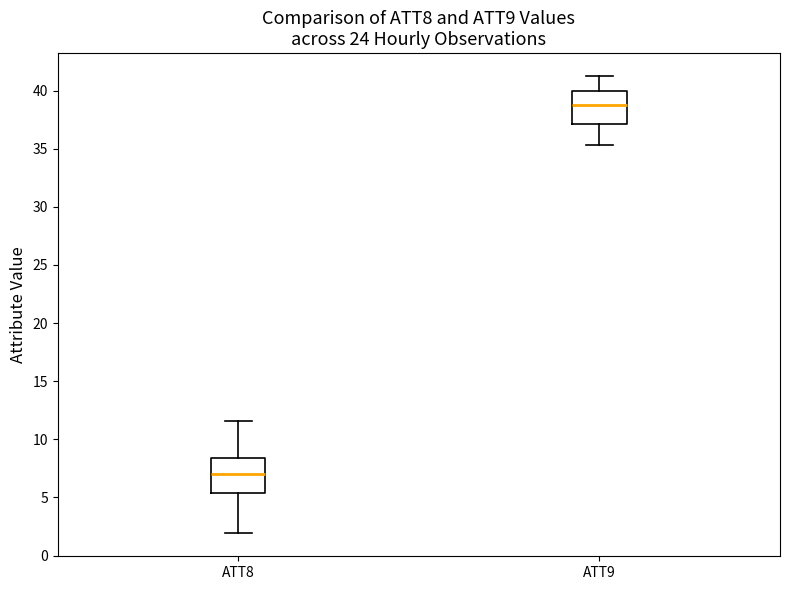

Reading left to right, read every box against the y-axis: the position of its median line, the range the box covers, and the ends of its whiskers. The values are not printed on the chart, so give them approximately, as read against the axis.

ATT8: median 7.0, box 5.5 to 8.5, whiskers 2.0 to 11.5
ATT9: median 39.0, box 37.0 to 40.0, whiskers 35.5 to 41.5